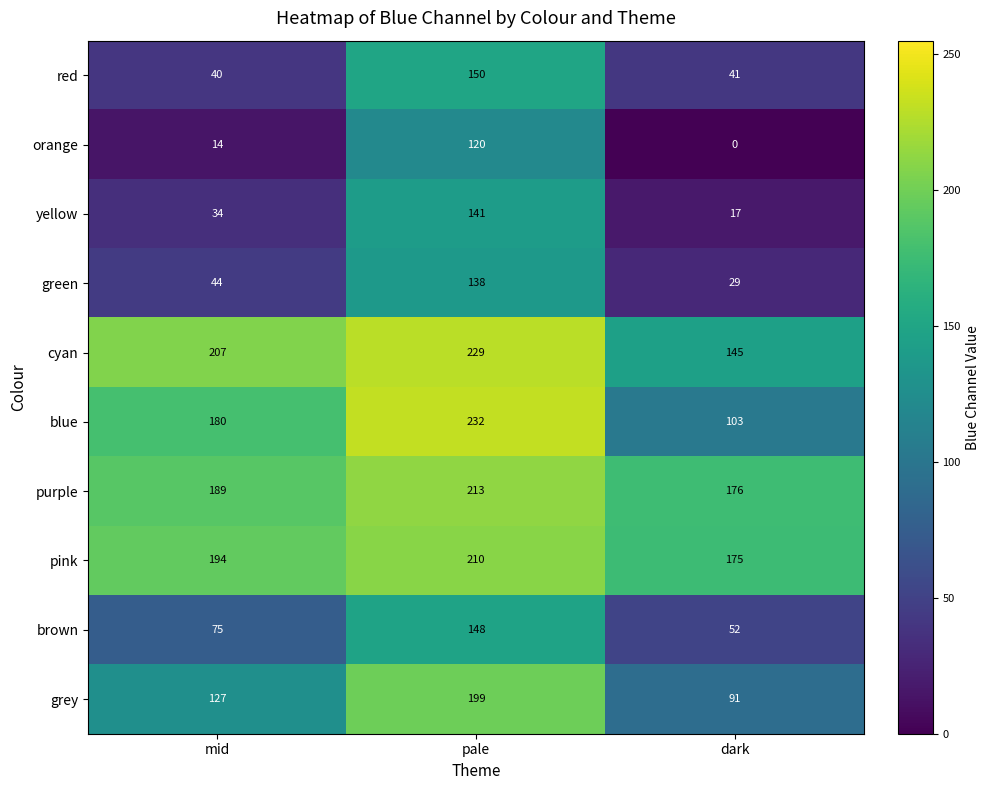

What is the difference between the highest and lowest values at mid?

193